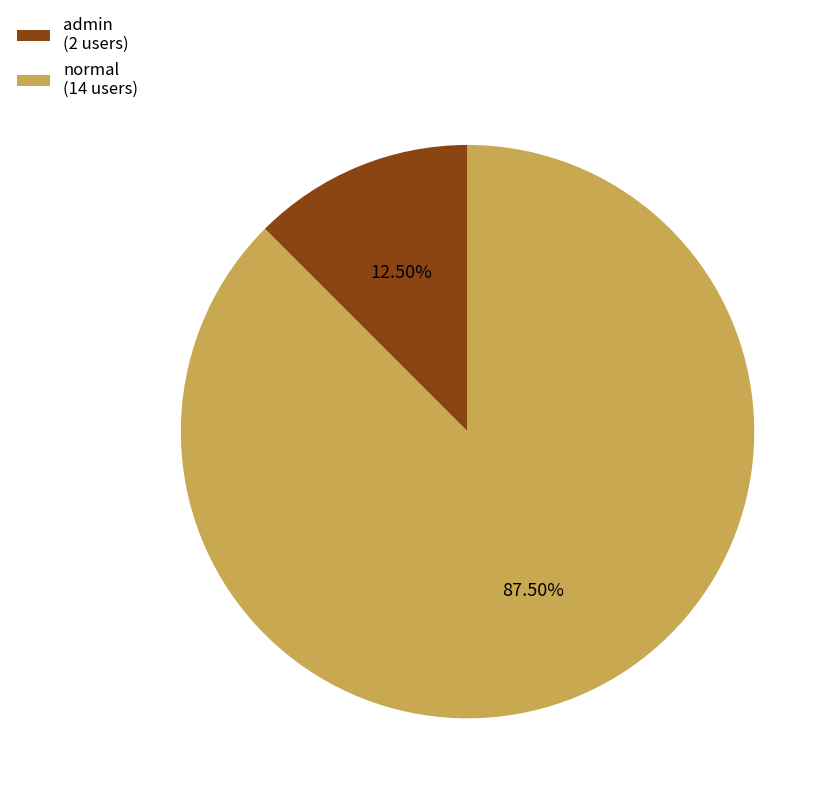

Which category has the biggest portion of the pie?

normal